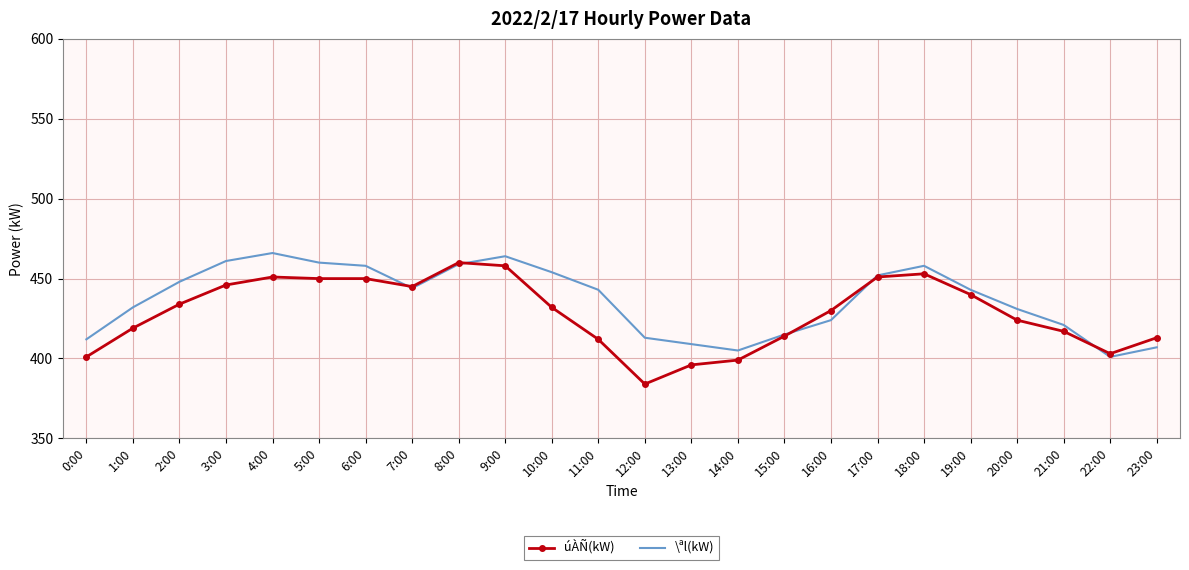

What value does the \ªl(kW) series have at 9:00, to the nearest 10?

460